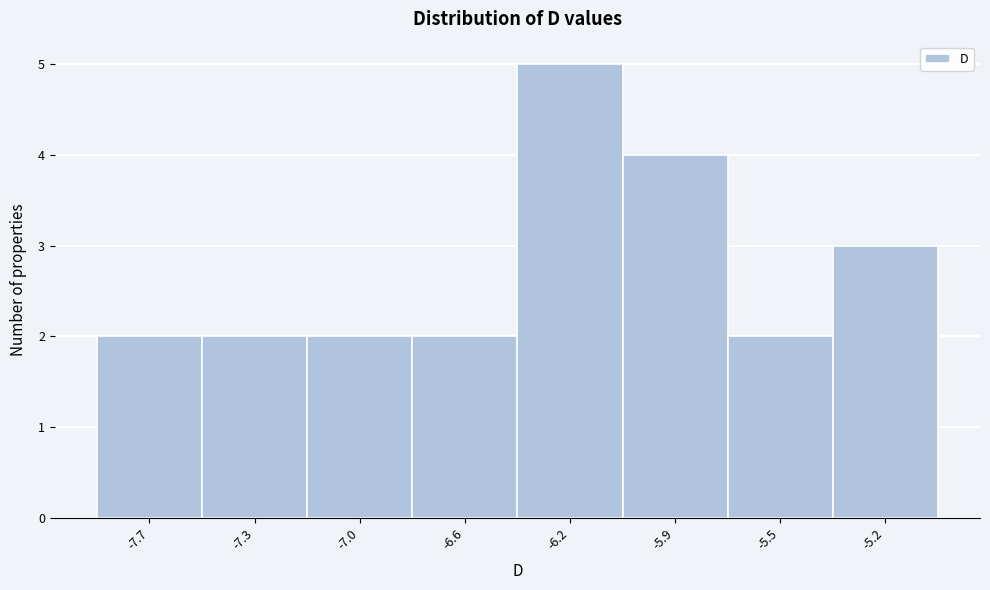

Reading left to right, extract all data points from this chart.

2	2	2	2	5	4	2	3